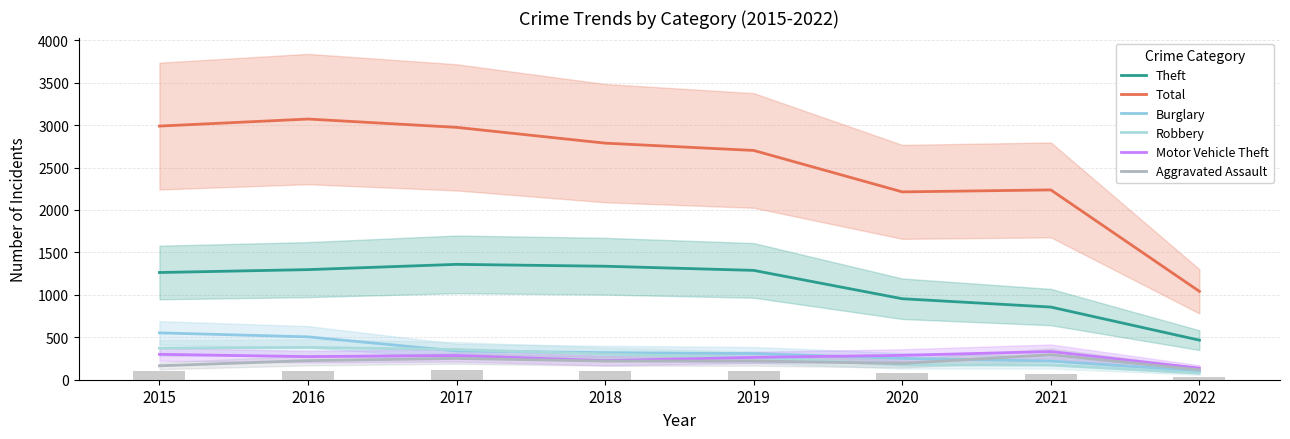

How many data points does each series have?

8